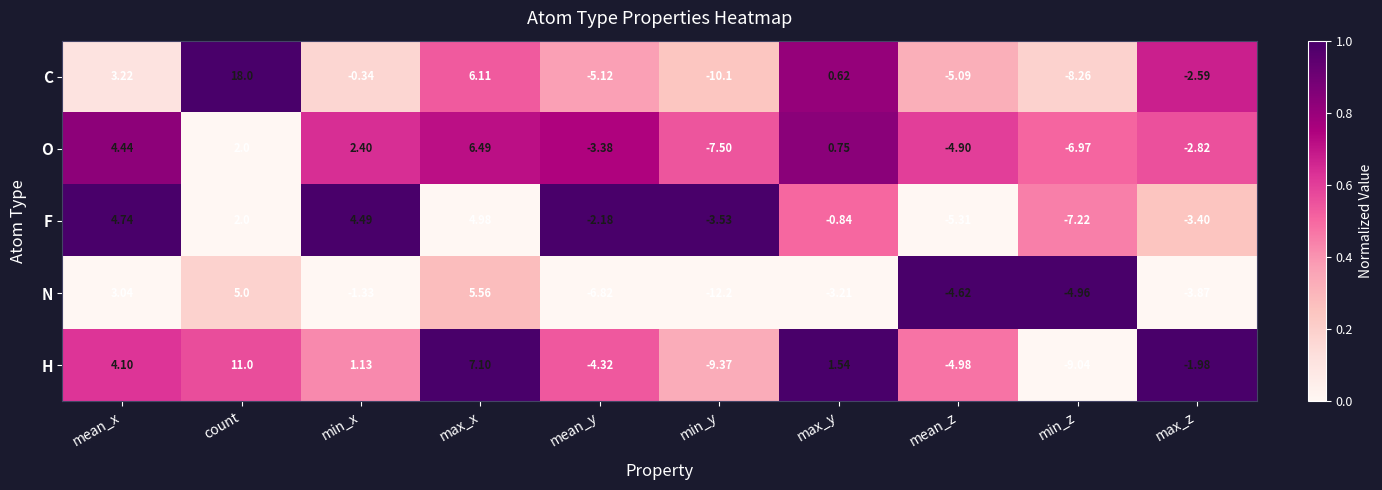

What is the difference between the highest and lowest values at mean_y?

4.6